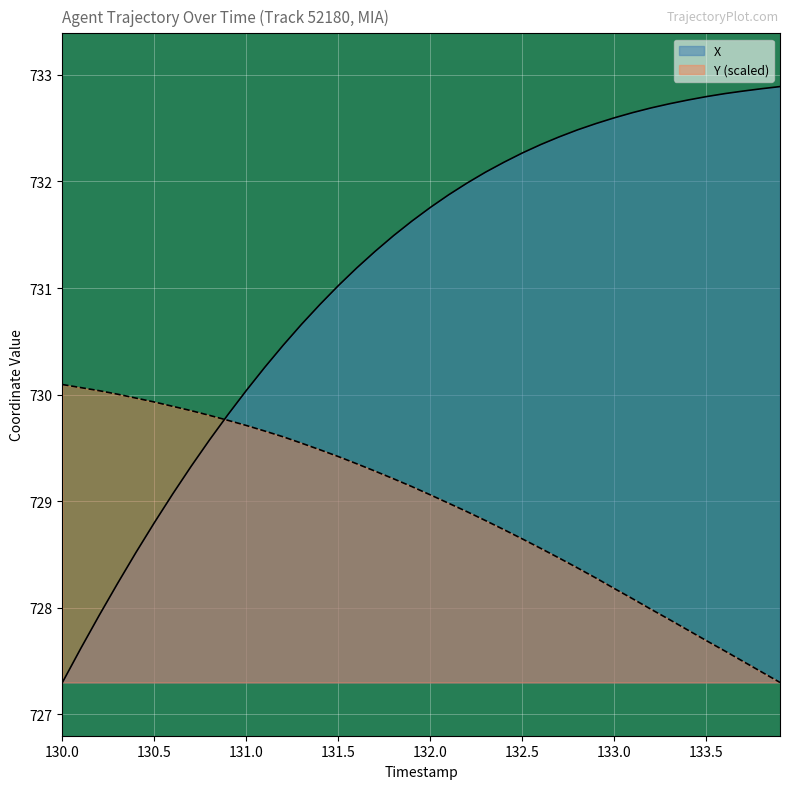

At how many categories does at least one series exceed 728?

40